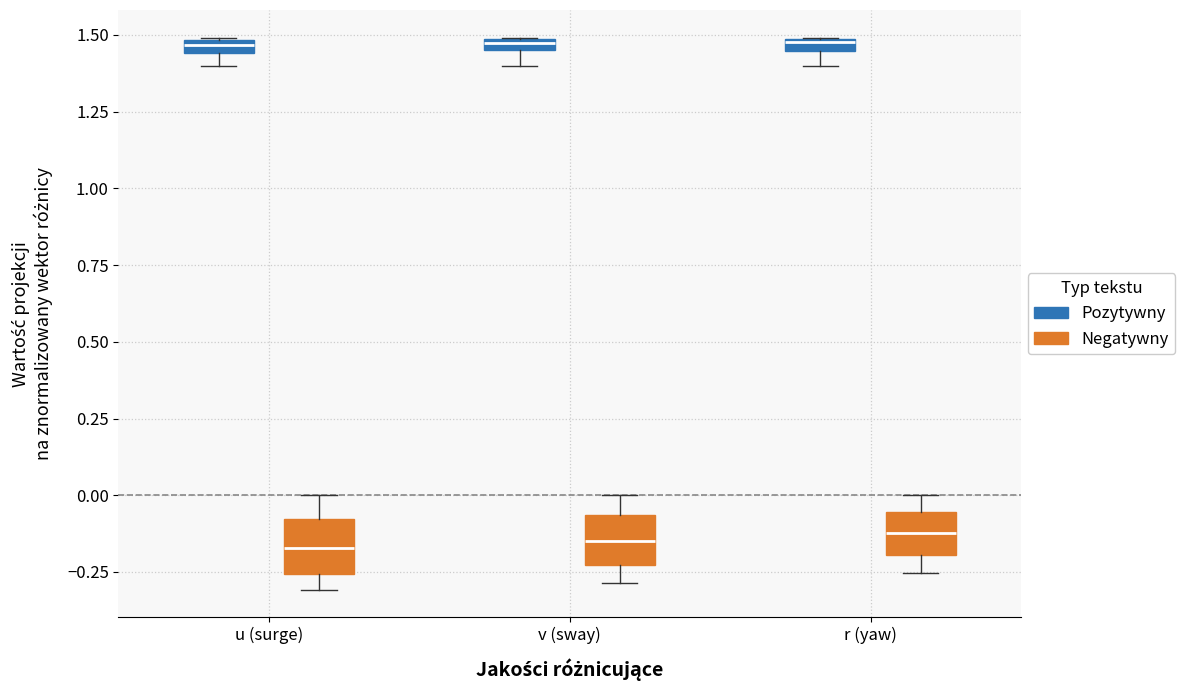

Where is the lower edge of the box for r (yaw) (Pozytywny) on the y-axis? The values are not printed on the chart, so give them approximately, as read against the axis.

1.45